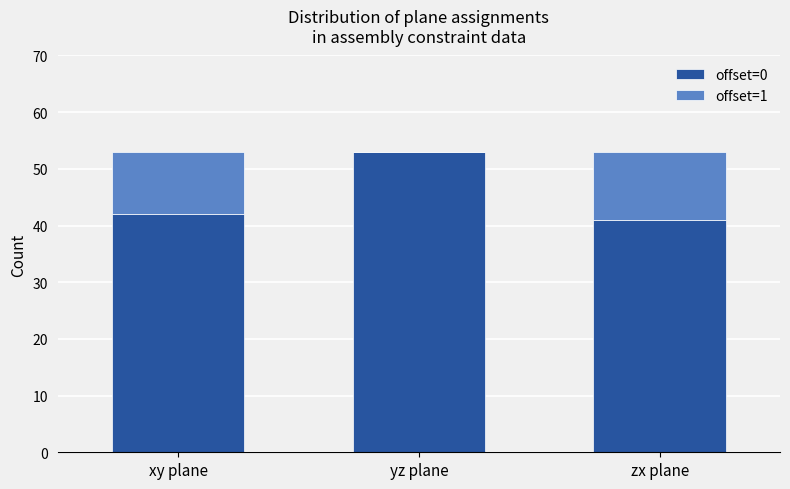

Reading left to right, transcribe the values for offset=0.

xy plane=42	yz plane=53	zx plane=41